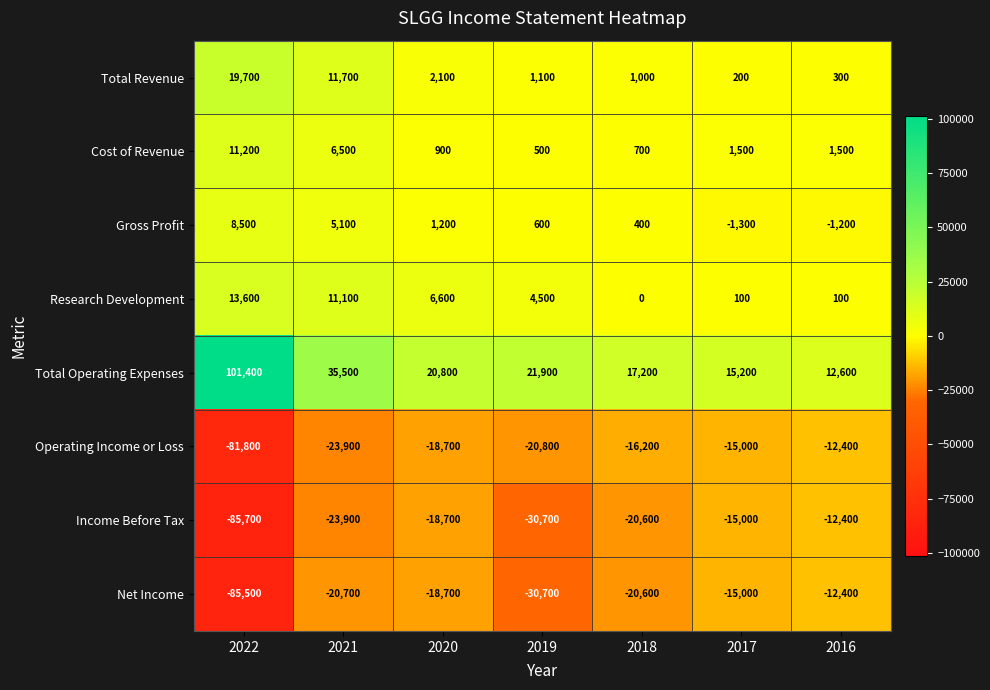

Which series has the largest total across all categories?

Total Operating Expenses